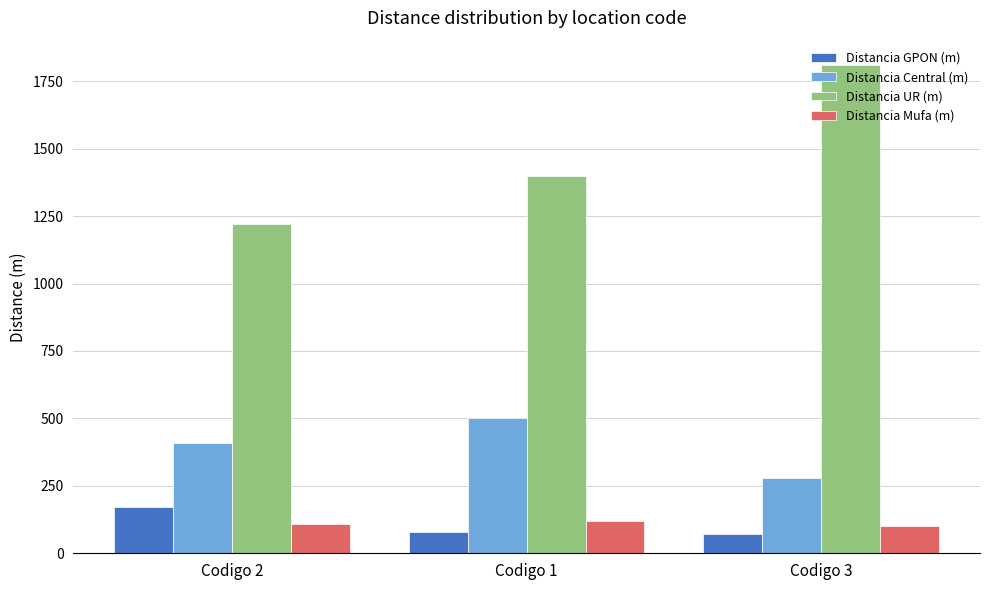

At which label does Distancia Central (m) reach its minimum?

Codigo 3